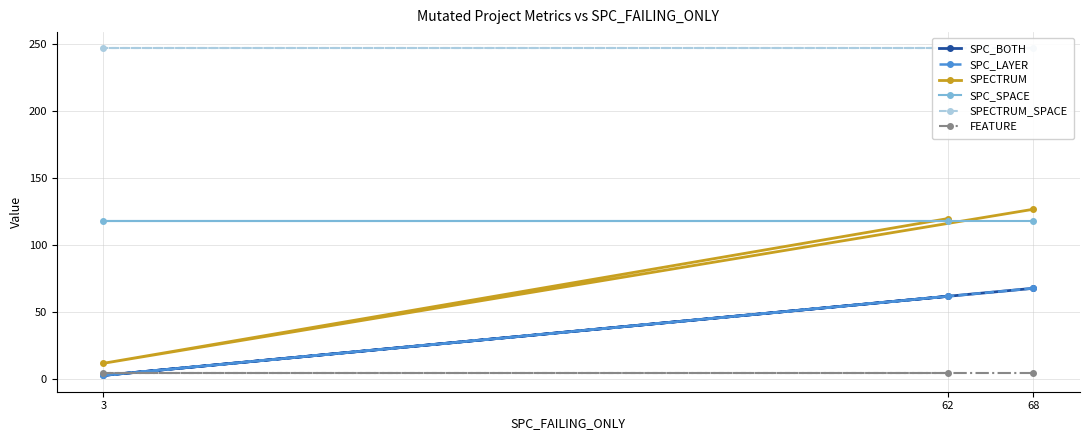

What is the minimum value shown in the chart?

3